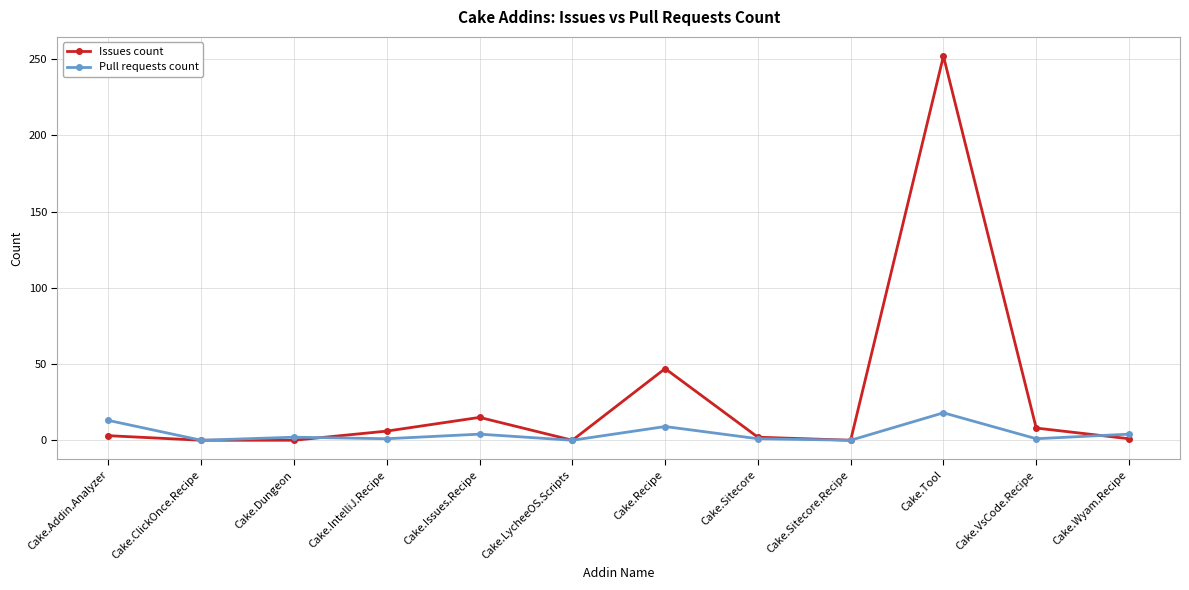

At which label is Issues count closest to 126?

Cake.Recipe